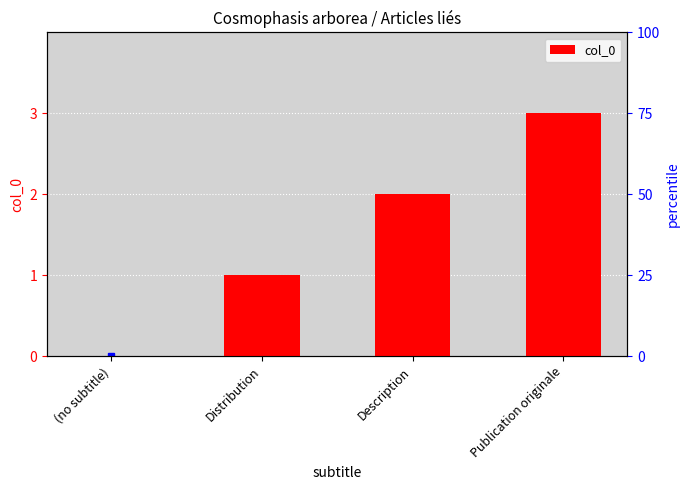

True or false: the data shows -1 at (no subtitle).

False